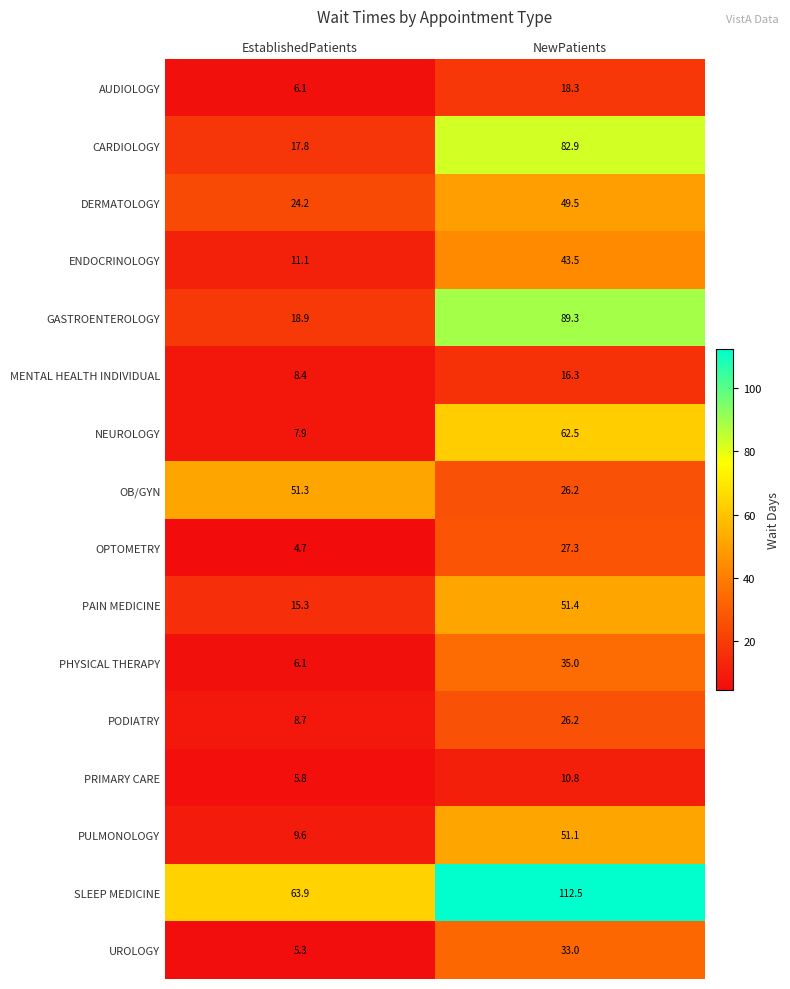

What is the highest value of the NEUROLOGY series?

62.5